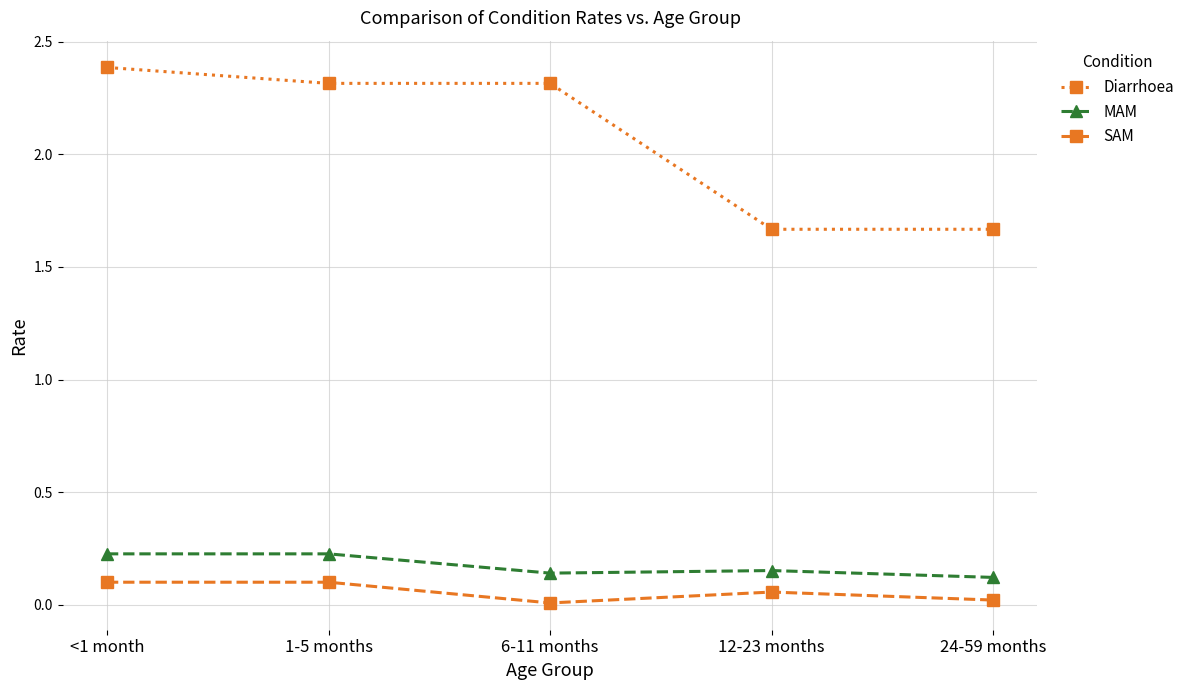

Which series has the largest total across all categories?

Diarrhoea